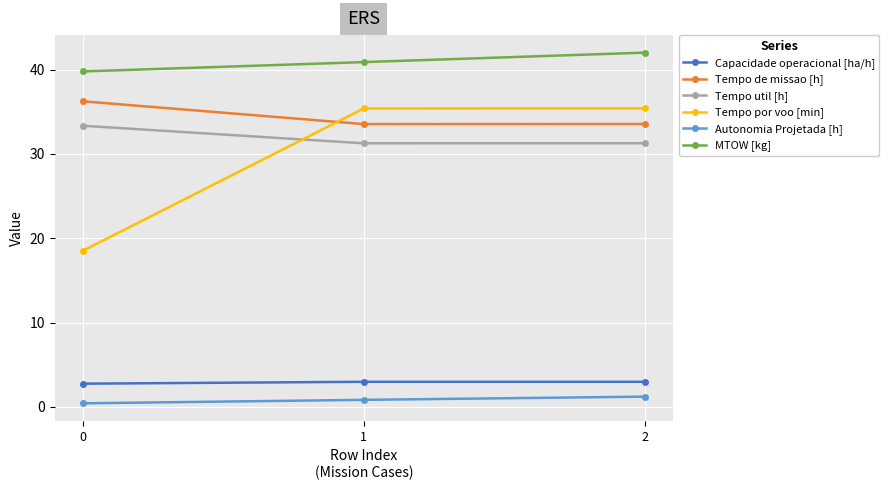

What is the average value of the Capacidade operacional [ha/h] series?

2.9